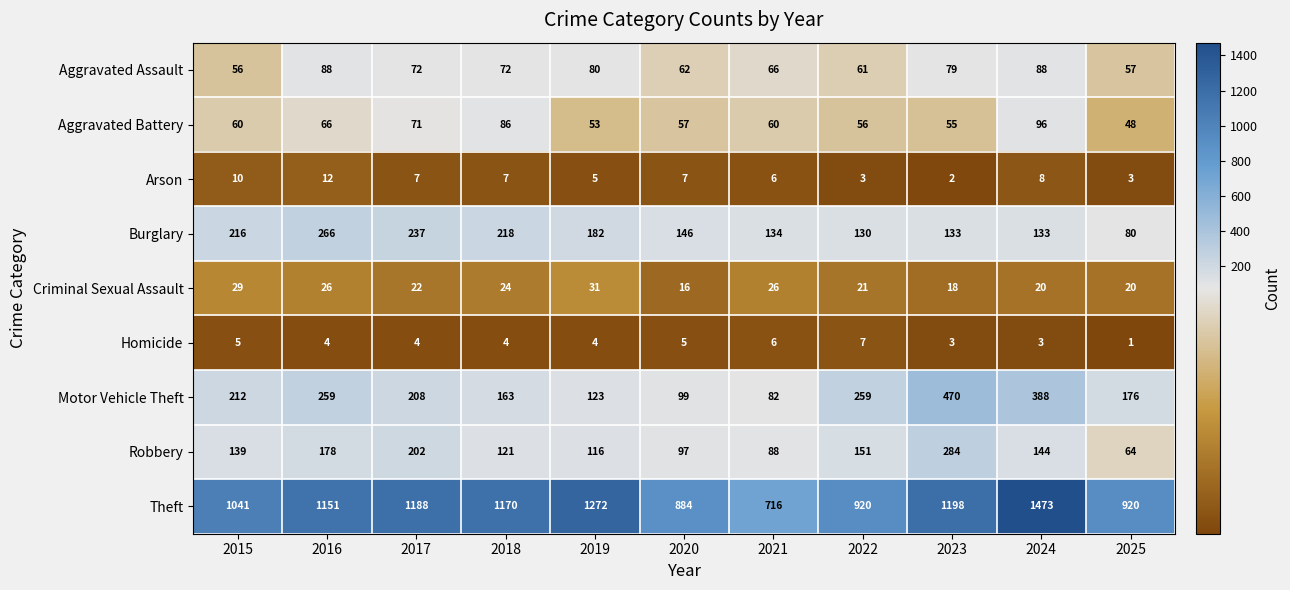

What is the average value of the Criminal Sexual Assault series?

23